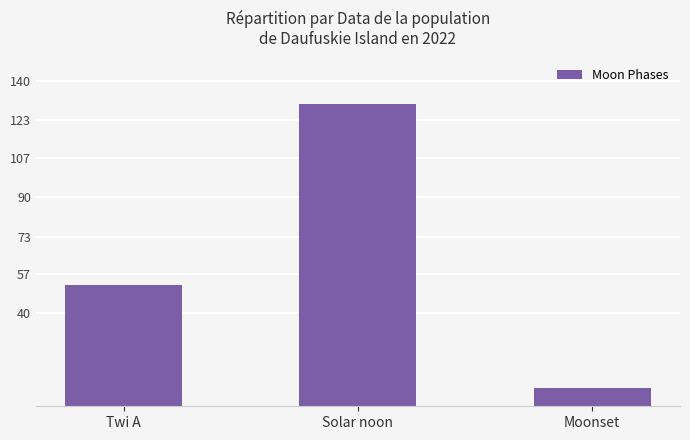

Does the chart contain stacked bars?

No